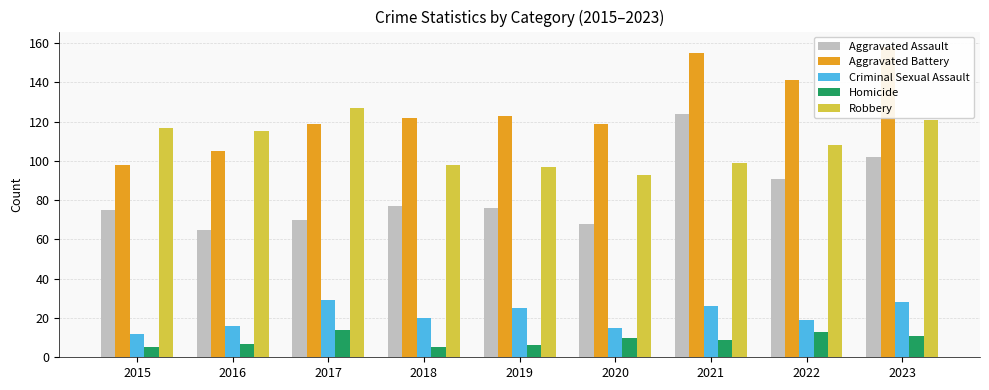

What is the difference between the maximum and minimum values in the Aggravated Battery series?

60